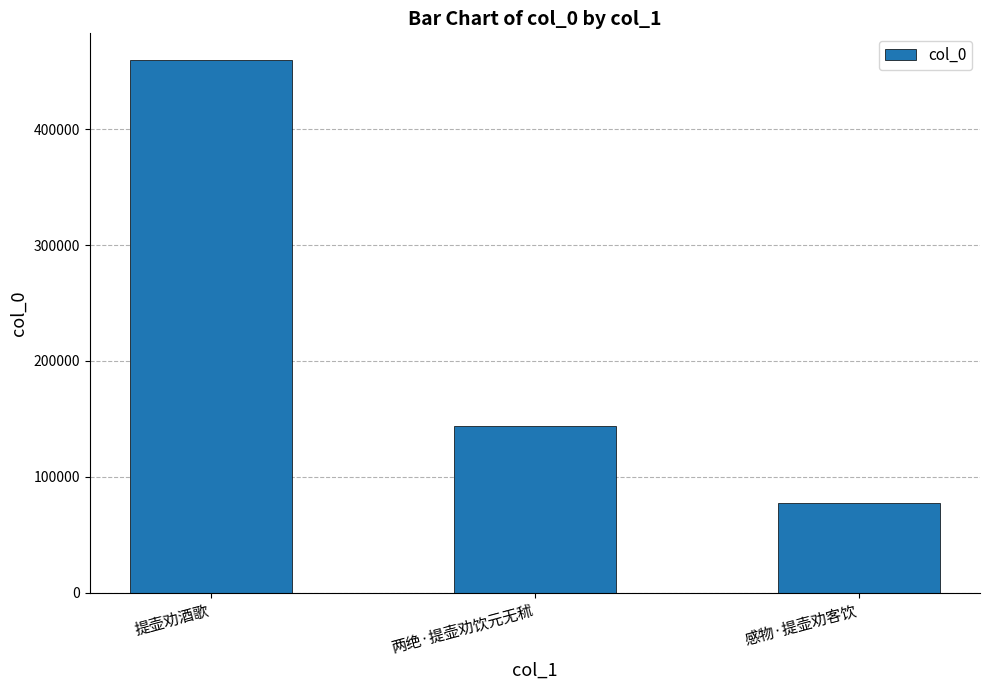

At which label is the value closest to 268410?

两绝·提壶劝饮元无秫